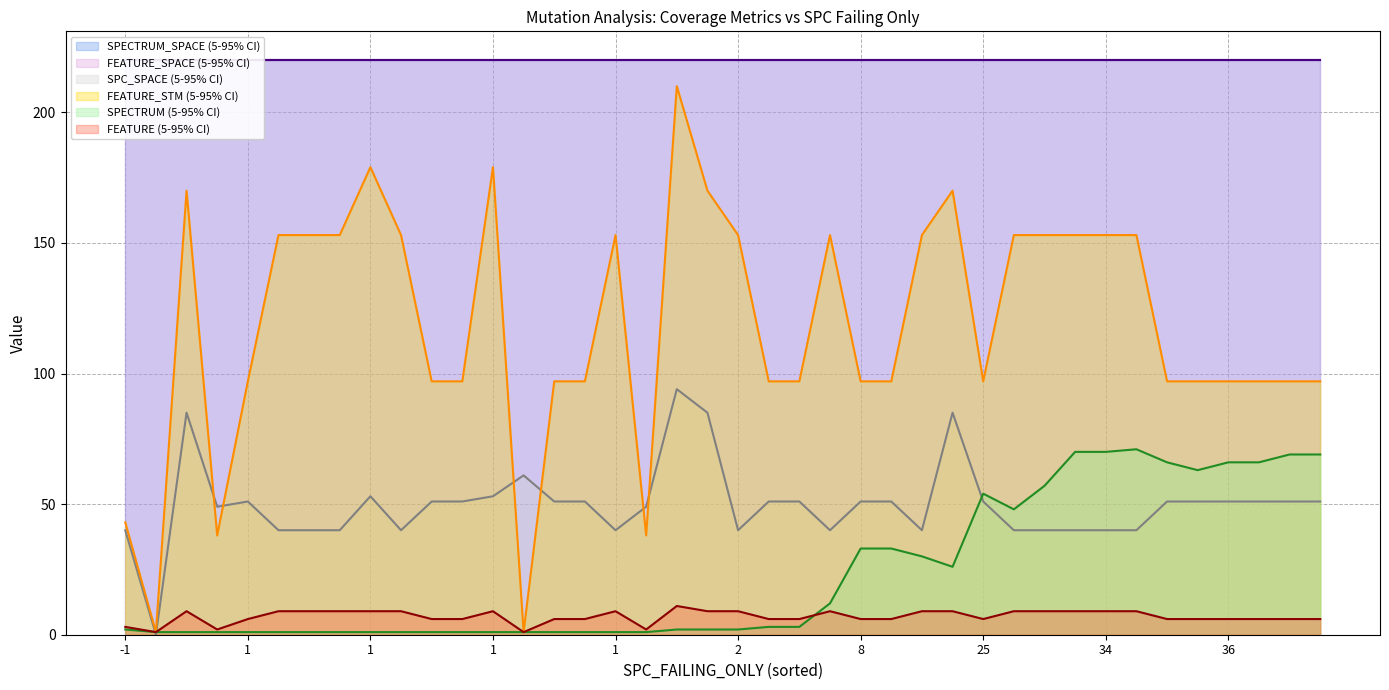

Which category has the lowest value in the FEATURE series?

1